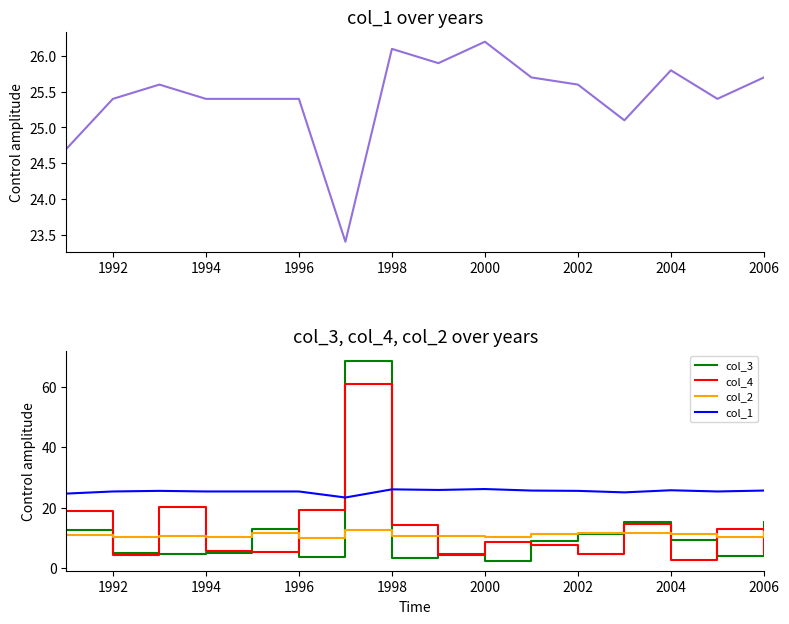

Rank the series by their maximum value, from highest to lowest.

col_3, col_4, col_1, col_2